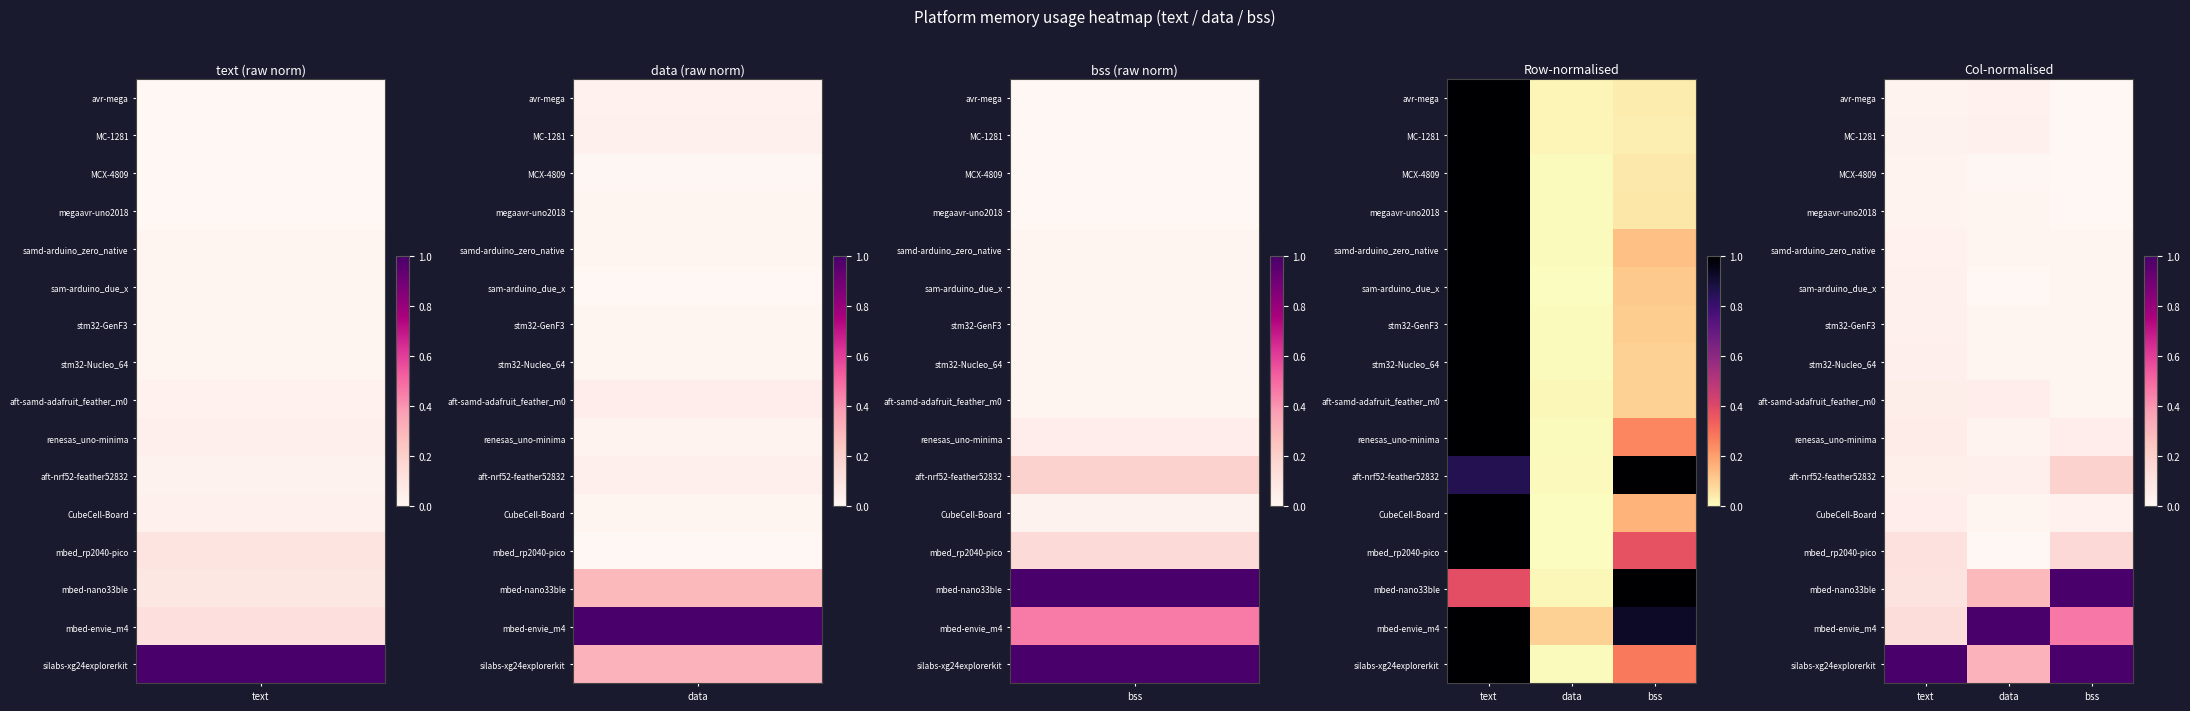

What is the spread (max minus min) of values at data?

1.0